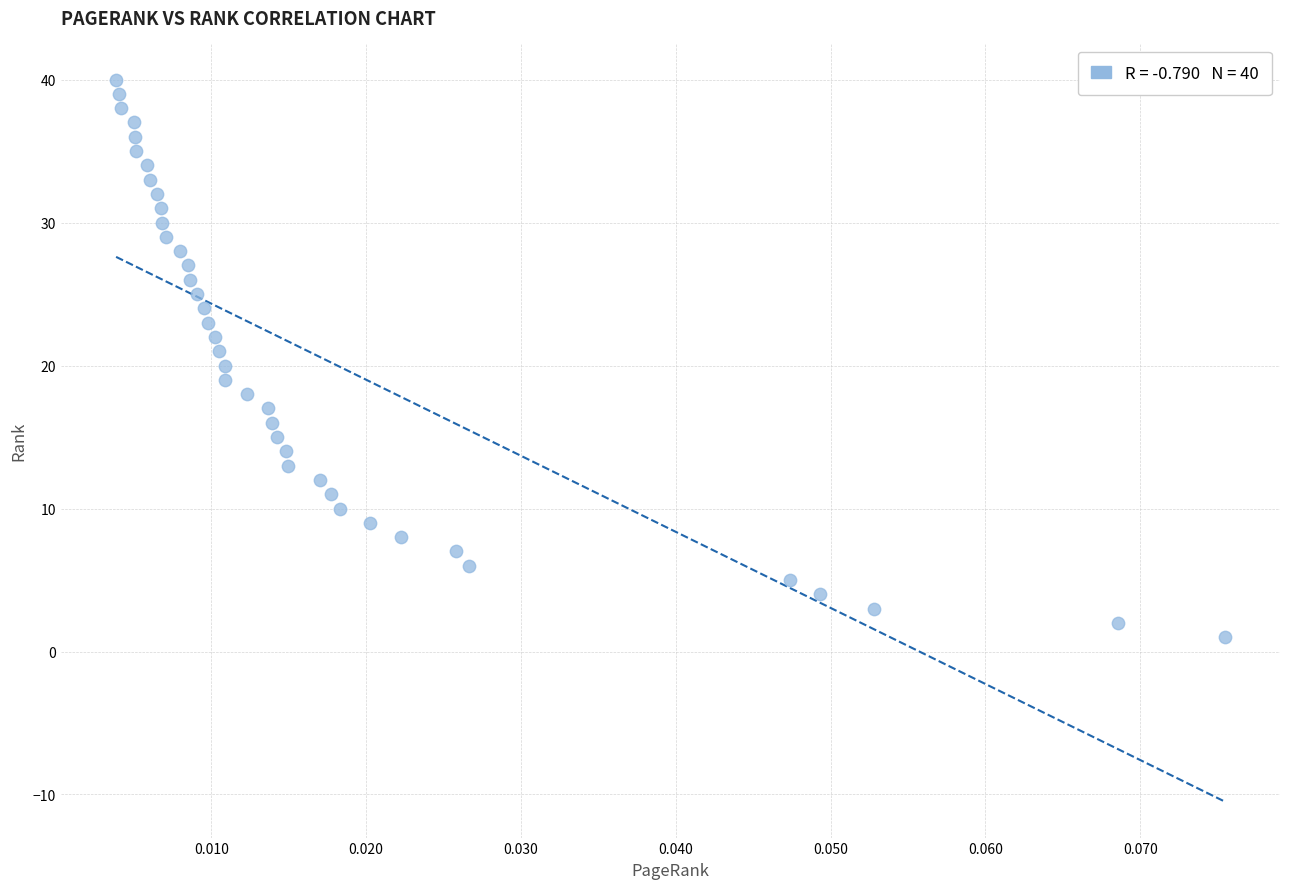

What is the range of Y values (max minus min)?

39